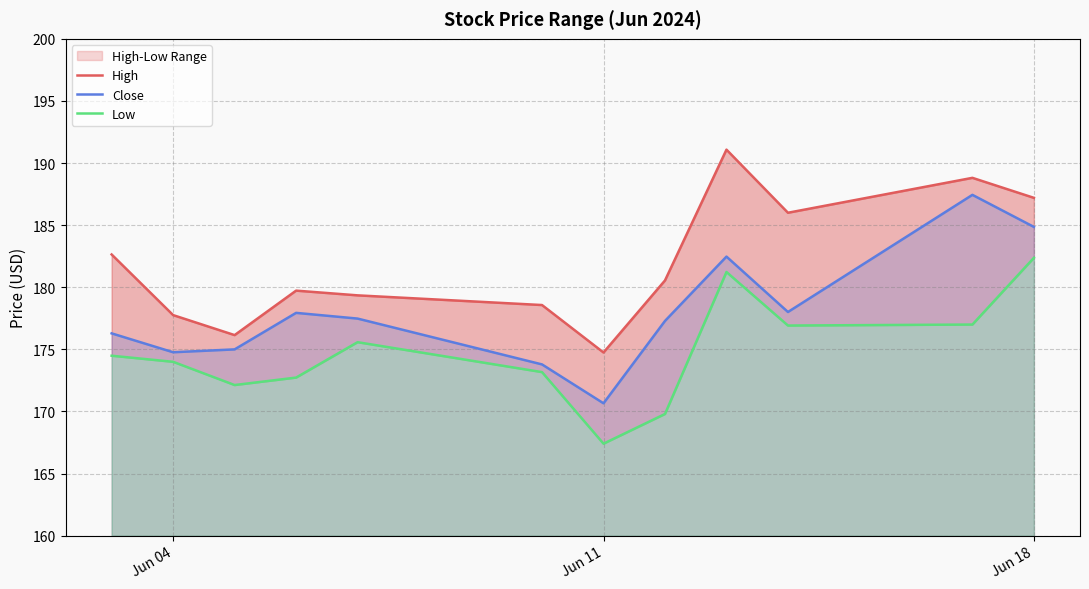

Which series has the largest total across all categories?

High